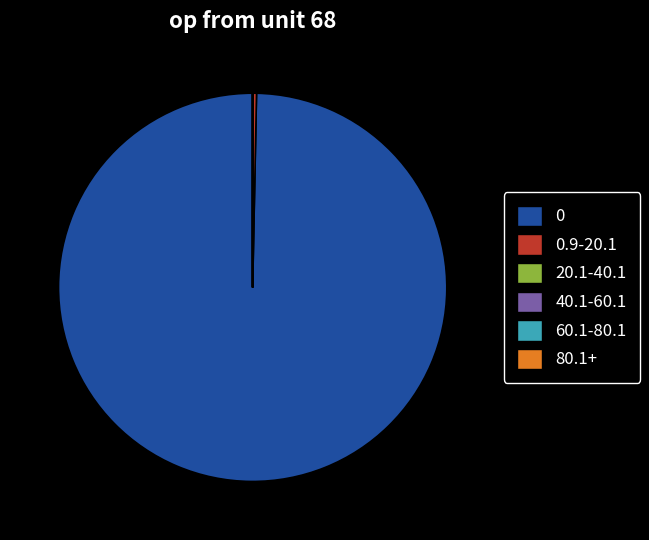

Does any single category account for the majority?

Yes